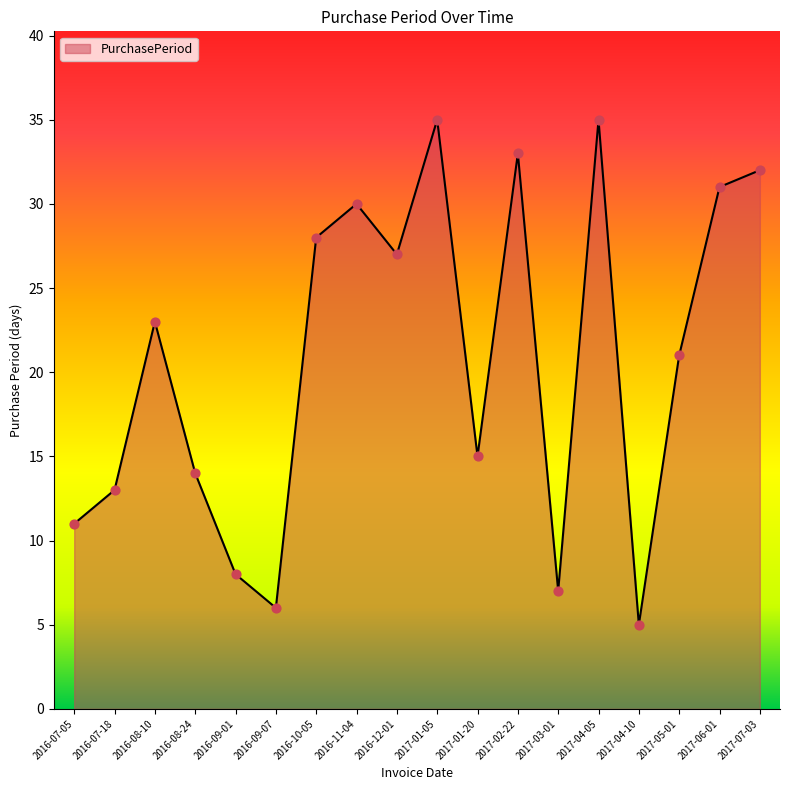

Approximately how many times larger is the value at 2016-09-07 compared to 2016-07-05?

0.5